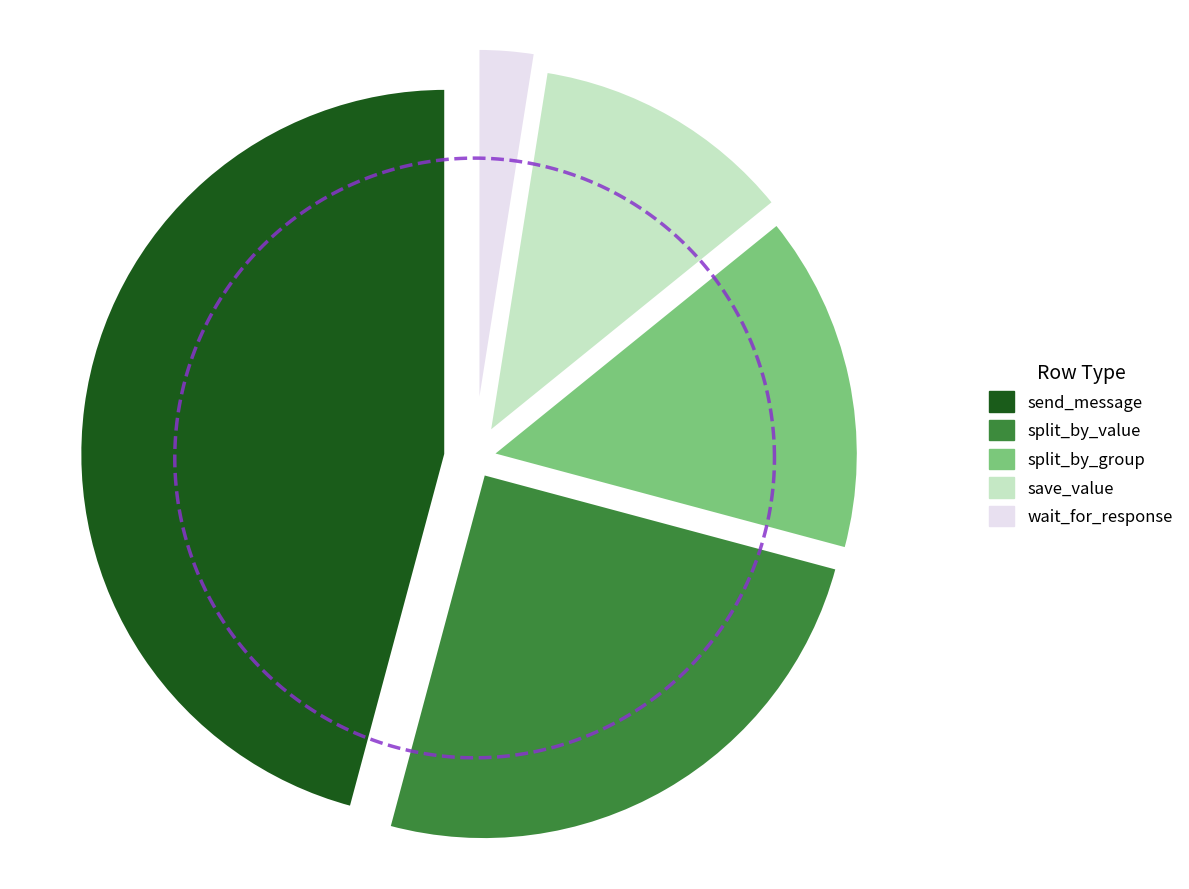

What is the largest slice in the pie chart?

send_message